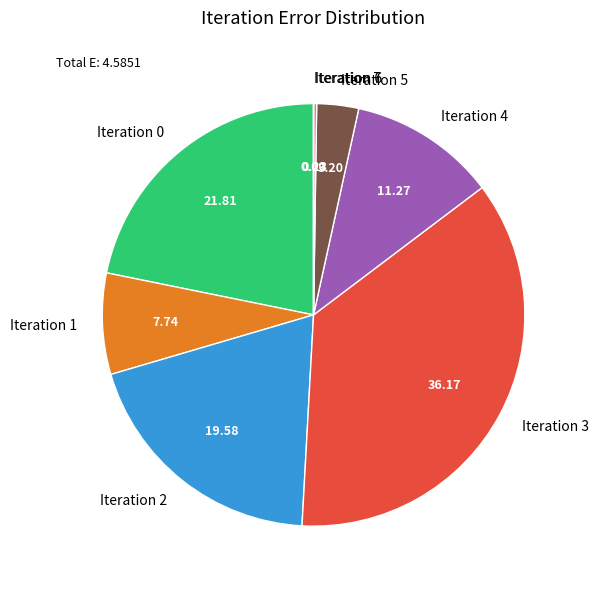

Is there a majority slice in this chart?

No